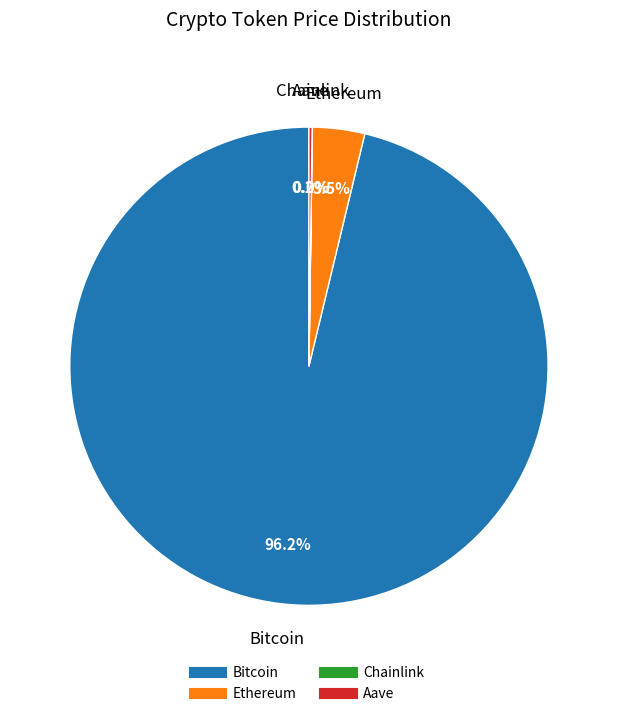

To the nearest percent, what is the average slice percentage?

25%